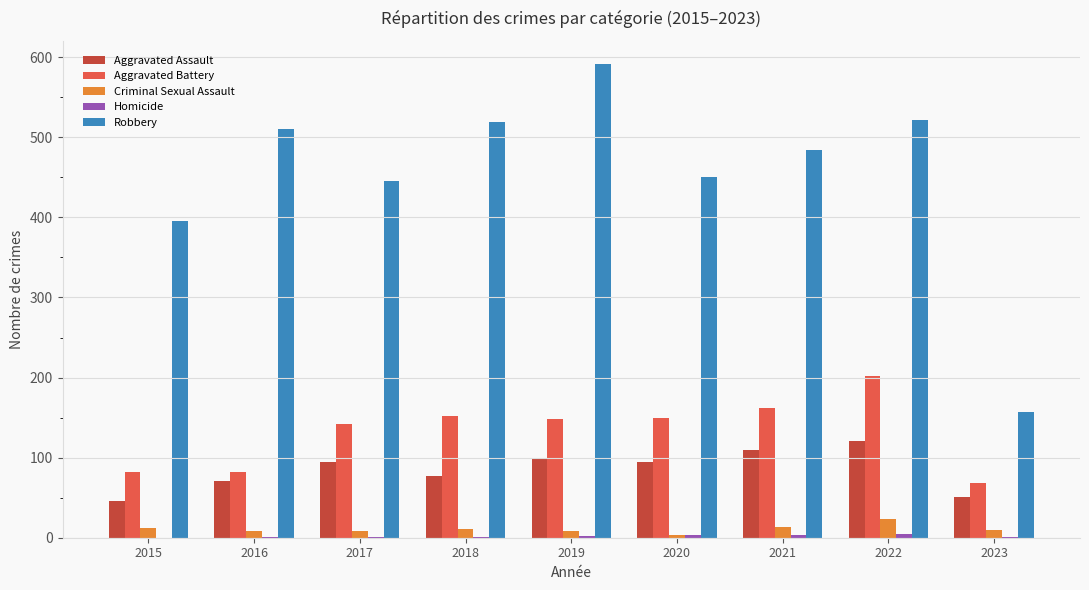

True or false: Robbery has a value of 446 at 2017.

True